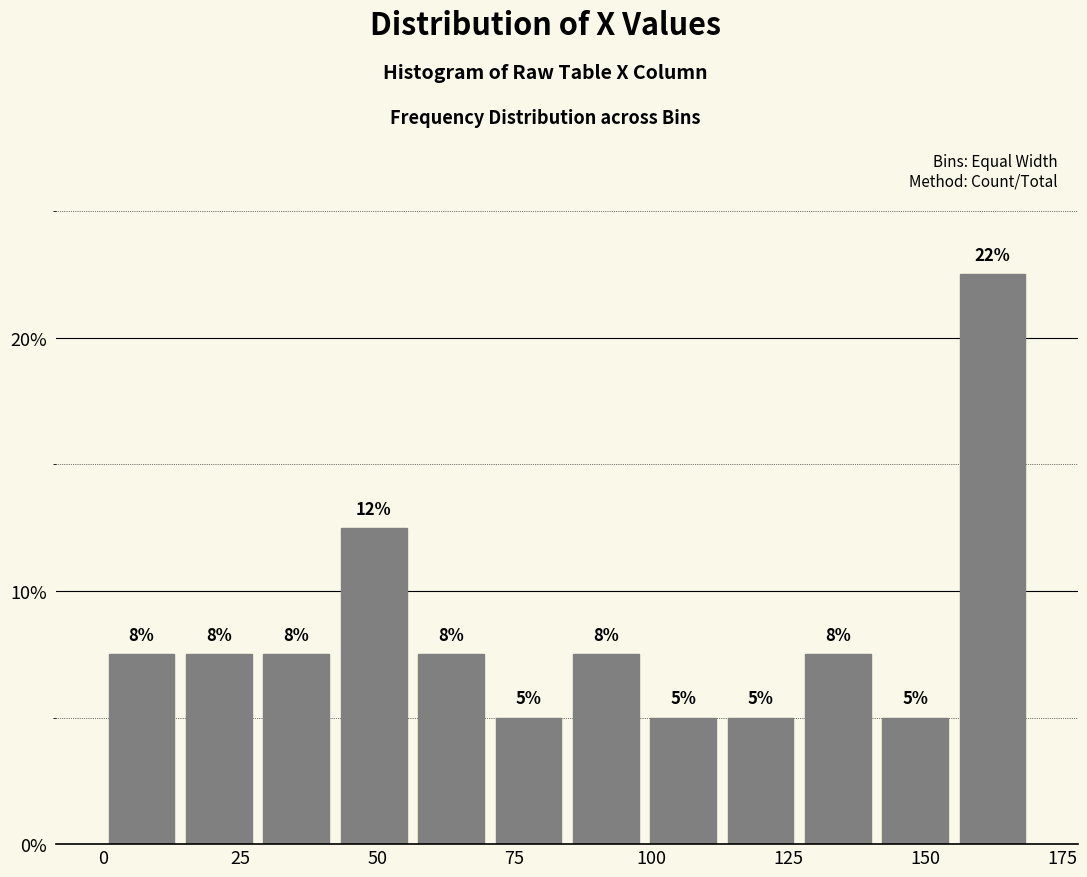

Around what value on the x-axis is the tallest bar? Give the approximate position of its centre, as read against the axis.

160